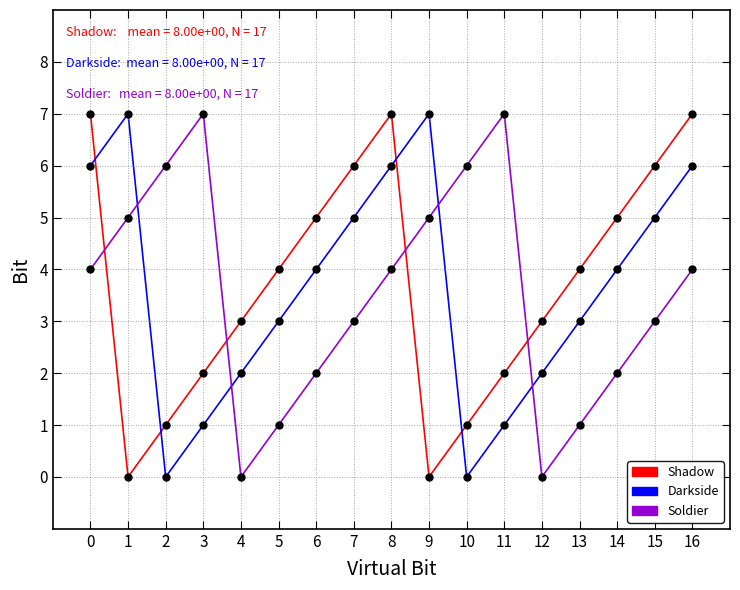

Between 2 and 13, which series saw the biggest shift?

Soldier